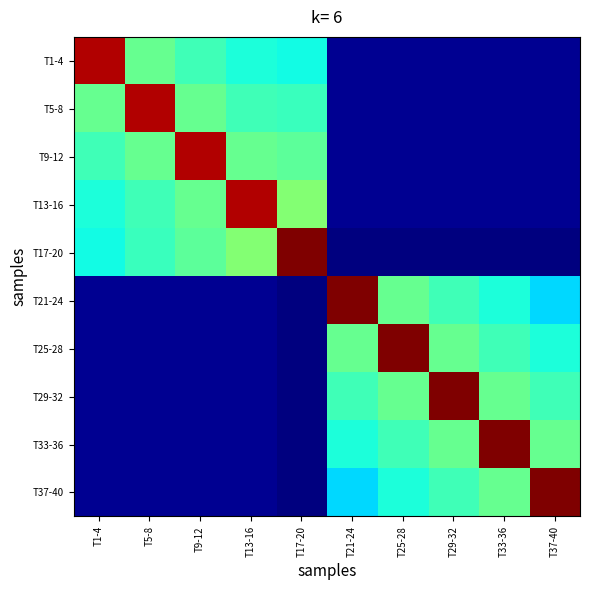

At how many categories does at least one series exceed 0?

10